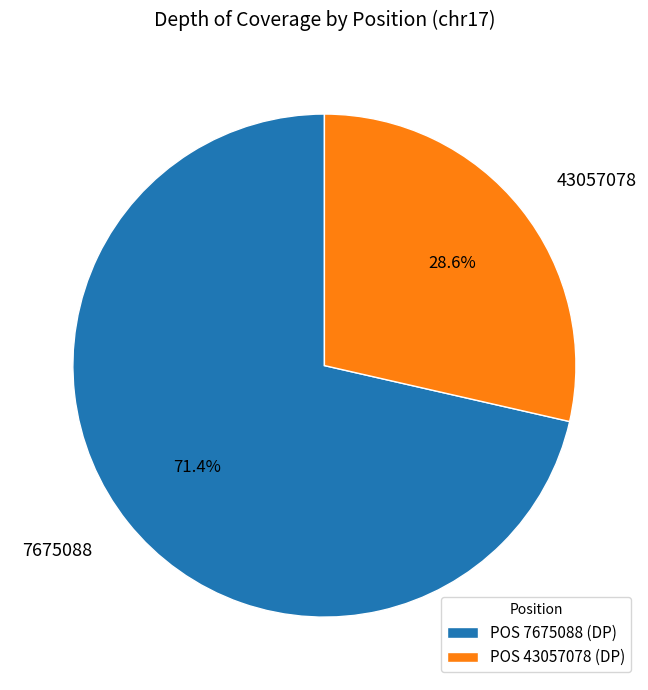

The 7675088 slice represents 61% of the pie. True or false?

False